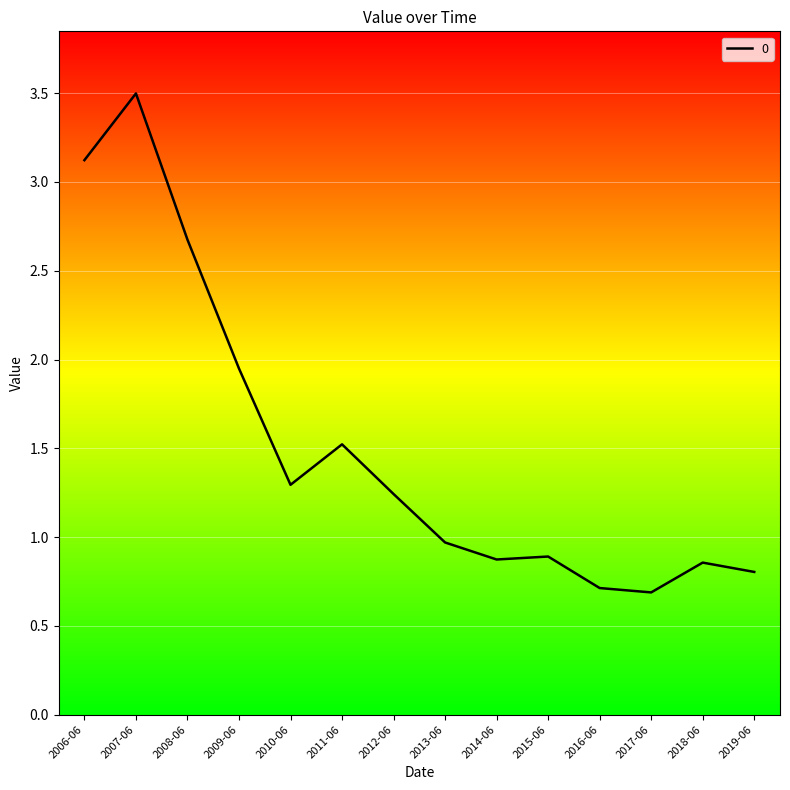

Approximately how many times larger is the value at 2013-06 compared to 2008-06?

0.4